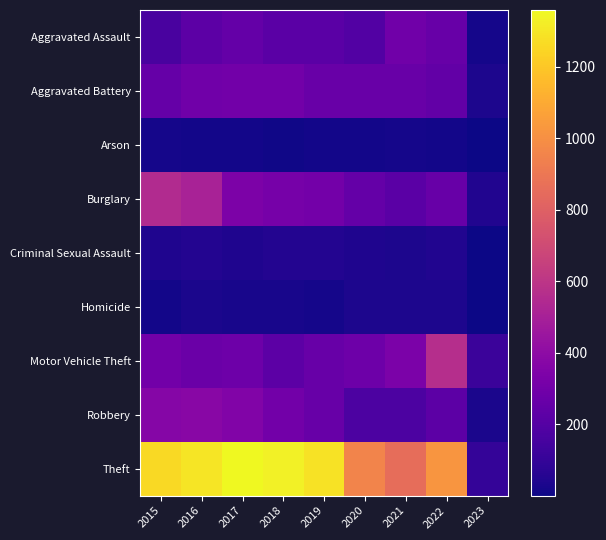

What is the minimum value shown in the chart?

1